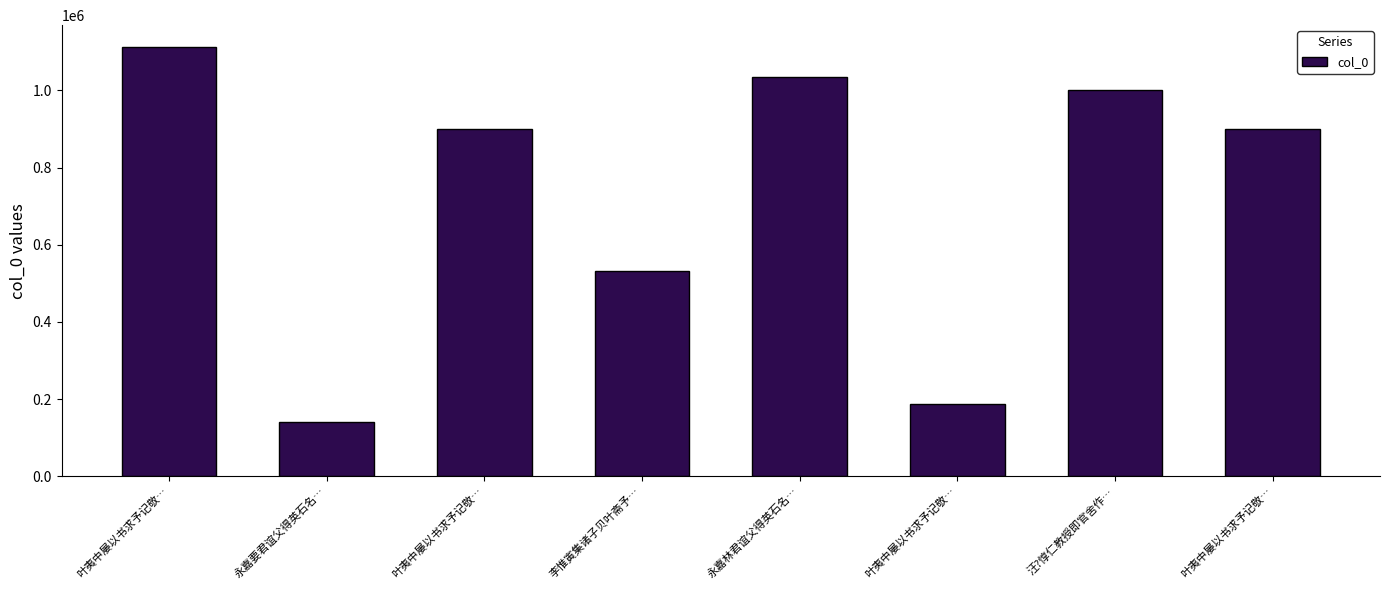

Are the bars grouped side by side (vs. stacked)?

No